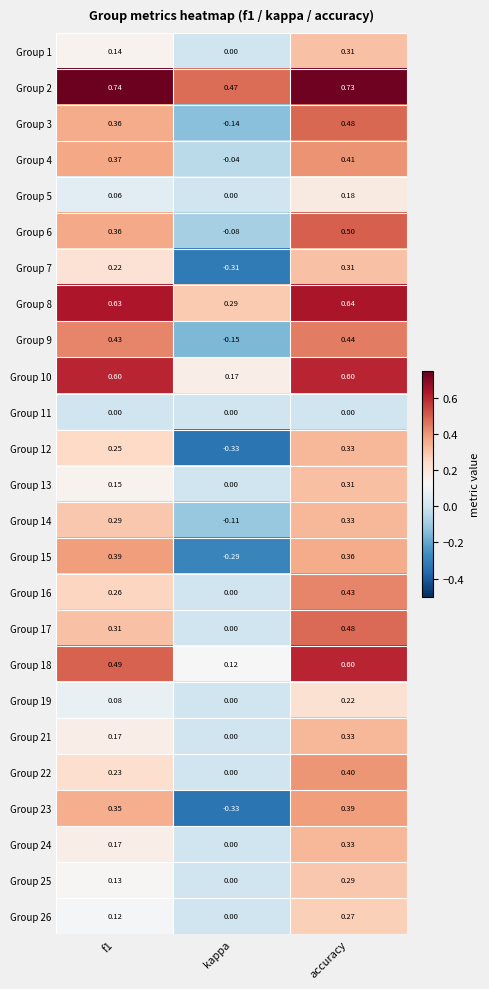

At which category is the sum across all series the highest?

accuracy